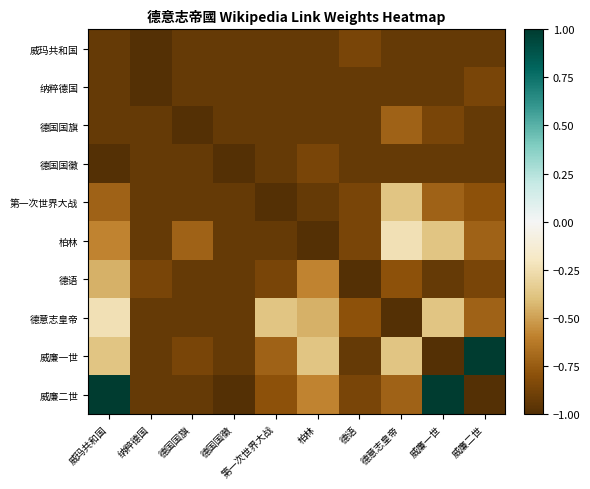

Which series changed the most between 威玛共和国 and 威廉一世?

威廉一世